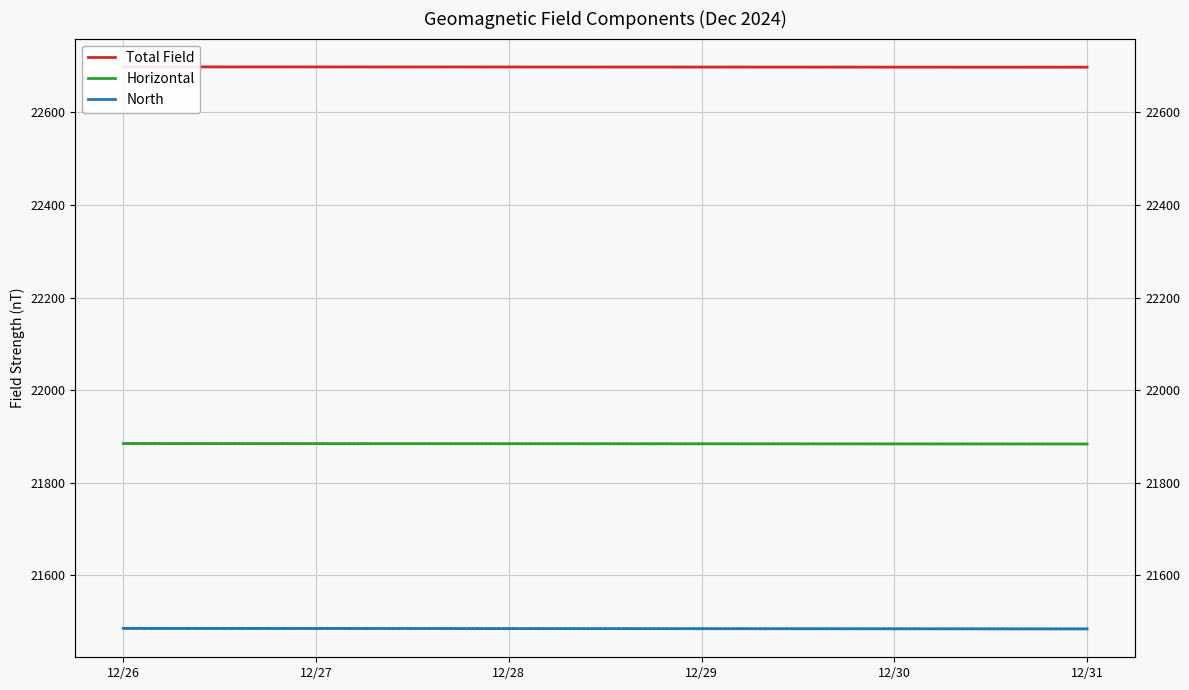

At which label is North closest to 21485?

12/30